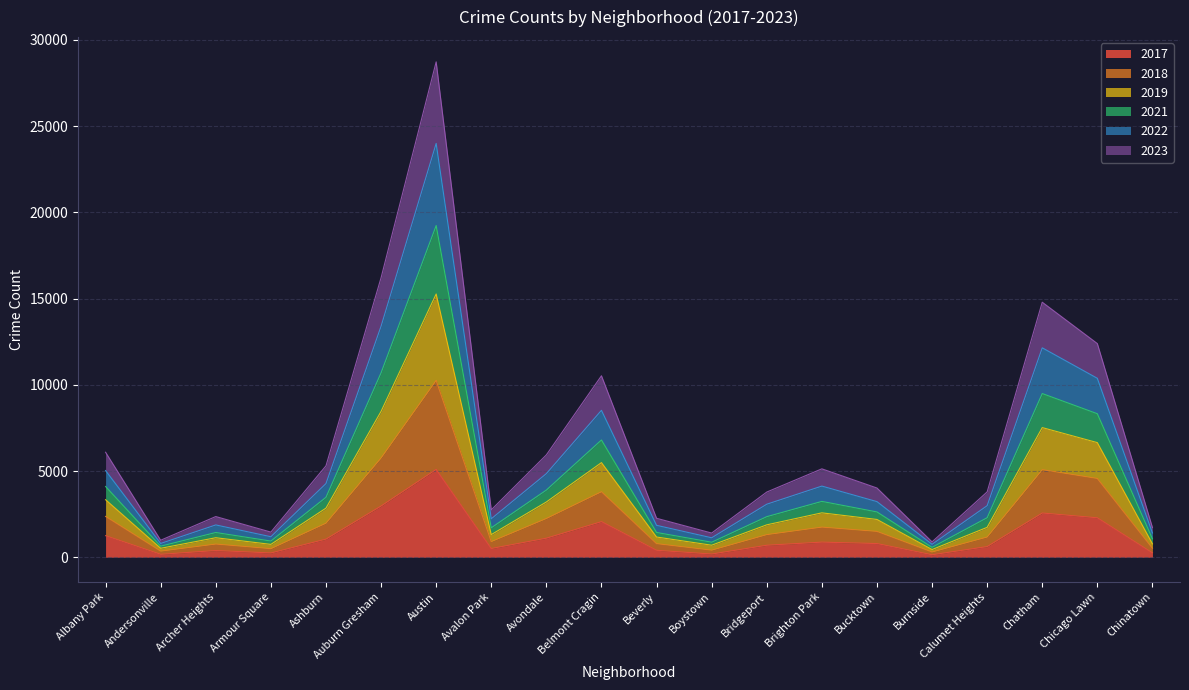

List the labels in order of 2022 value, smallest first.

Burnside, Andersonville, Boystown, Armour Square, Chinatown, Beverly, Archer Heights, Avalon Park, Bridgeport, Calumet Heights, Bucktown, Brighton Park, Ashburn, Avondale, Albany Park, Belmont Cragin, Chicago Lawn, Chatham, Auburn Gresham, Austin